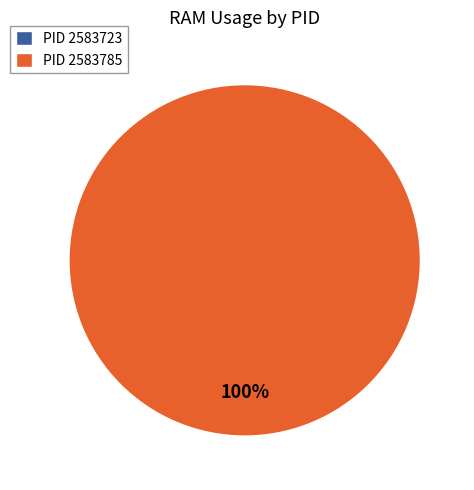

Is there a majority slice in this chart?

Yes